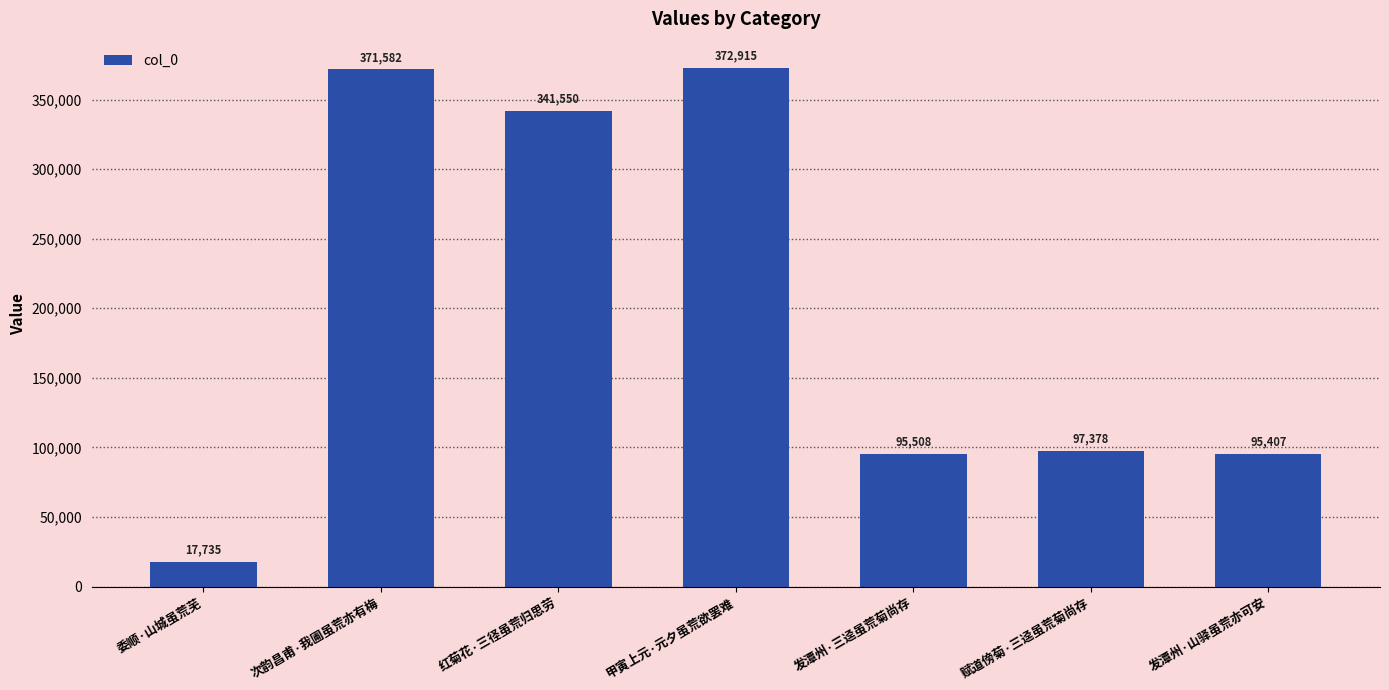

Reading left to right, transcribe all the data shown in this chart.

17735	371582	341550	372915	95508	97378	95407